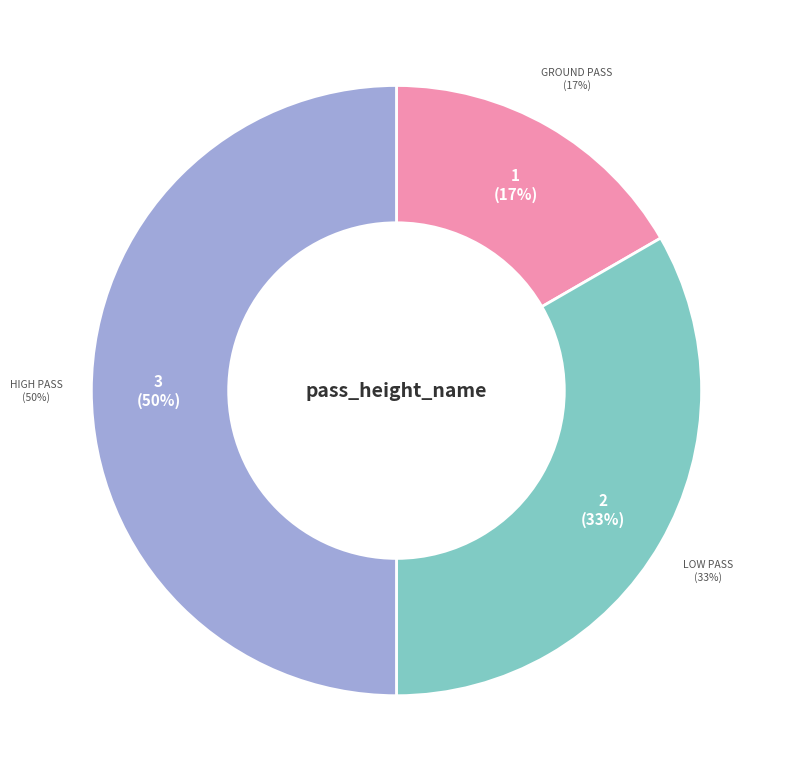

What is the change in value from Ground Pass to Low Pass?

+1